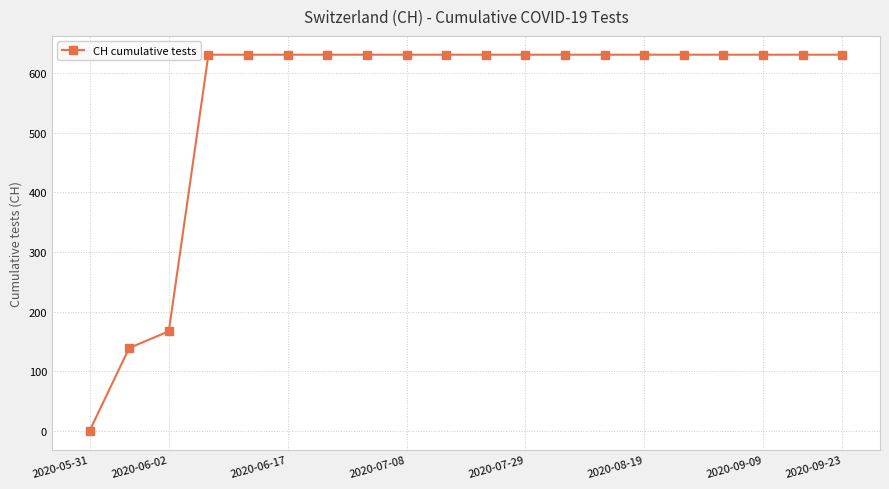

What is the value of the 19th point from the left?

631